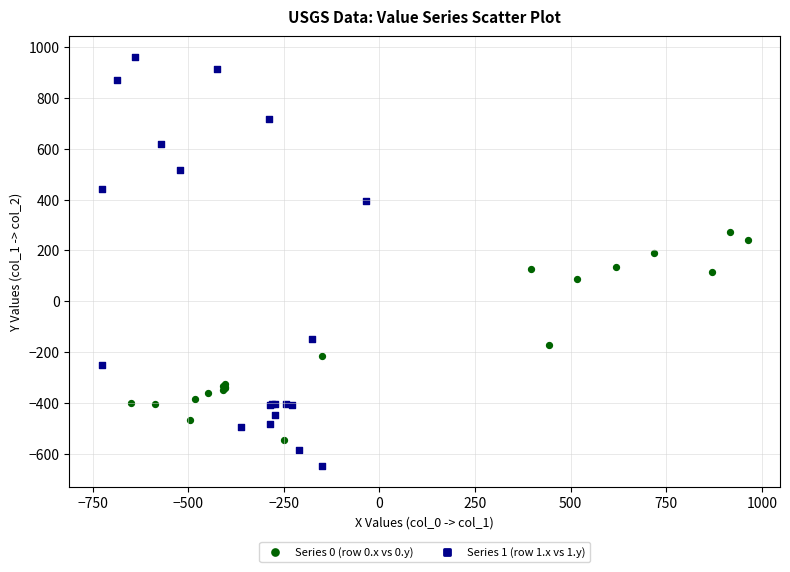

Which series has the widest spread of Y values?

Series 1 (row 1.x vs 1.y)